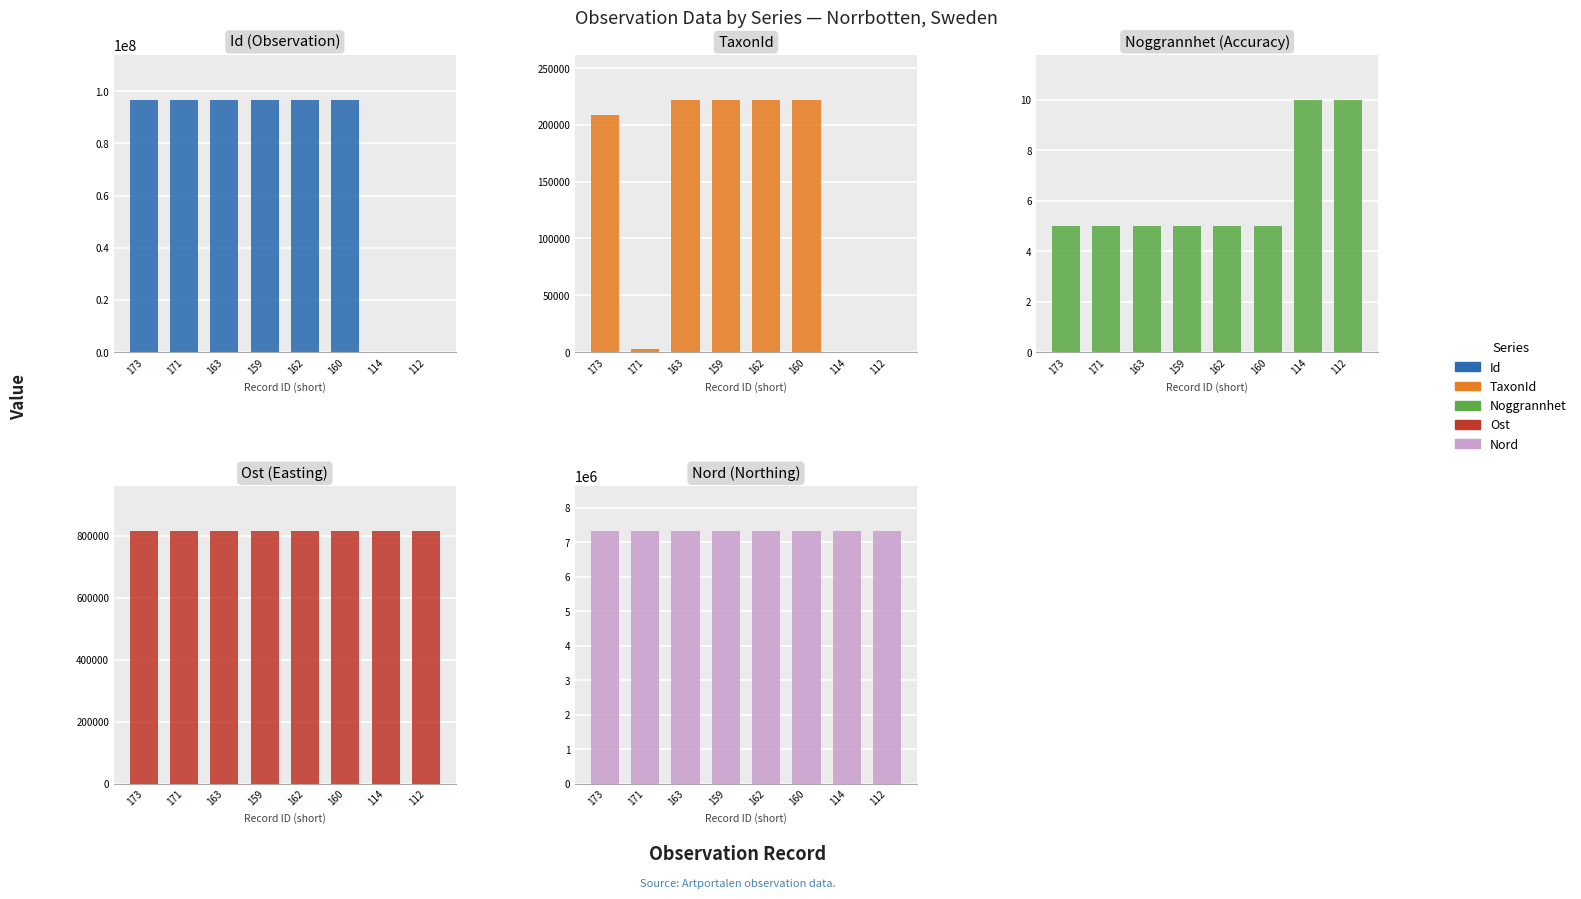

Is the value of Id at 163 greater than the value of Nord at 162?

Yes